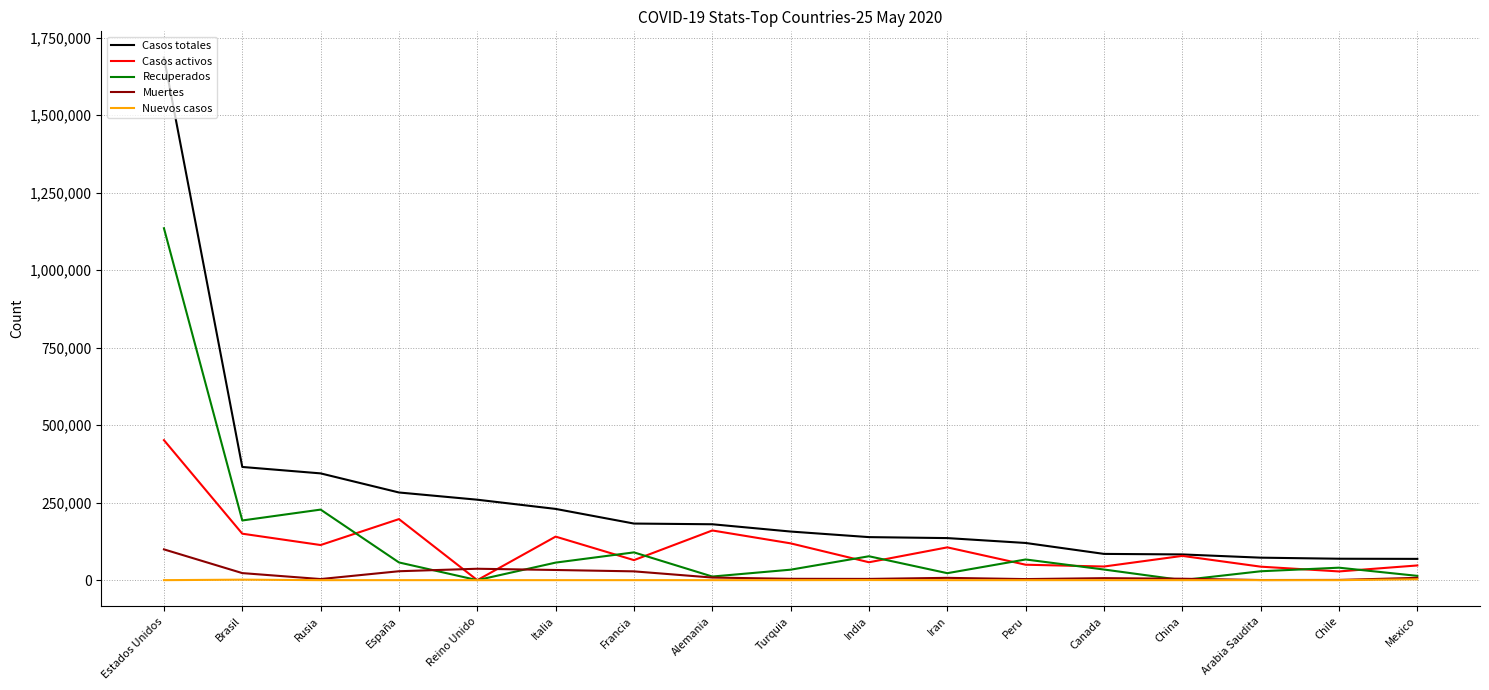

Is this an area chart (filled region under the line)?

No